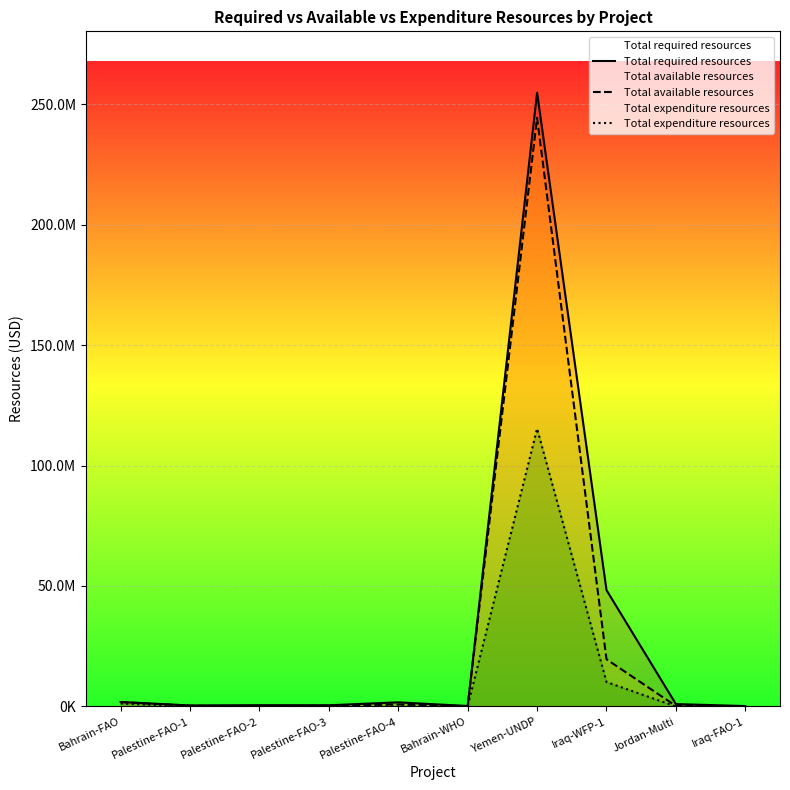

What is the label of the 3rd point from the right?

Iraq-WFP-1